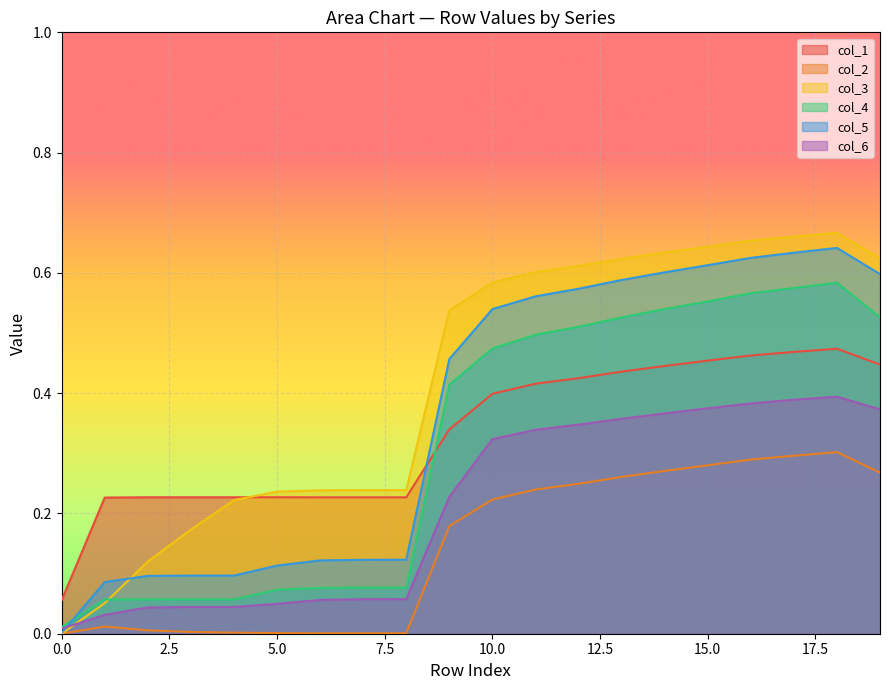

Where is the first local maximum for col_1?

18